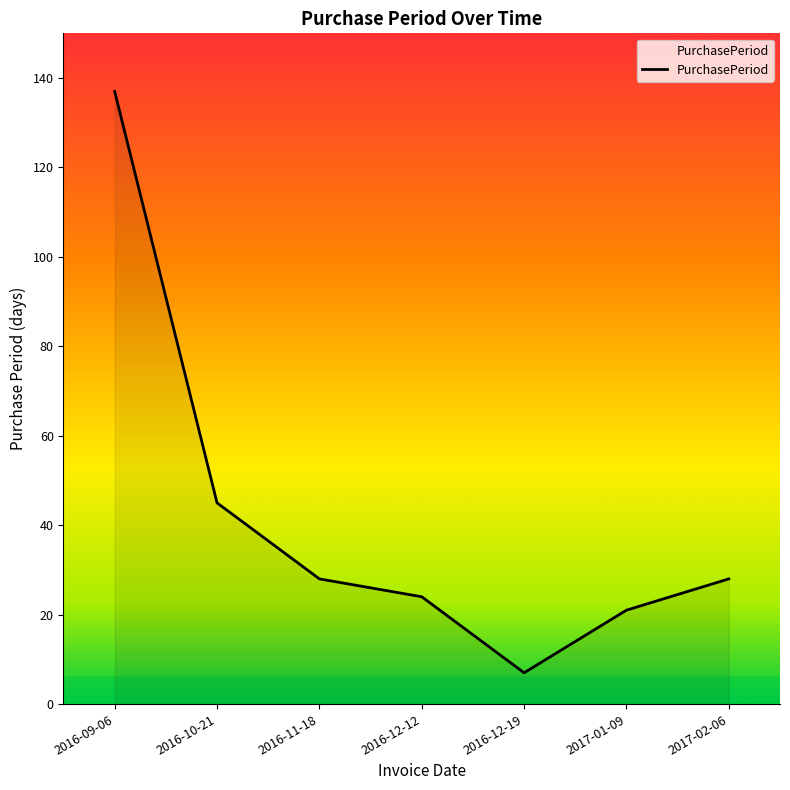

How many lines are shown in the chart?

1